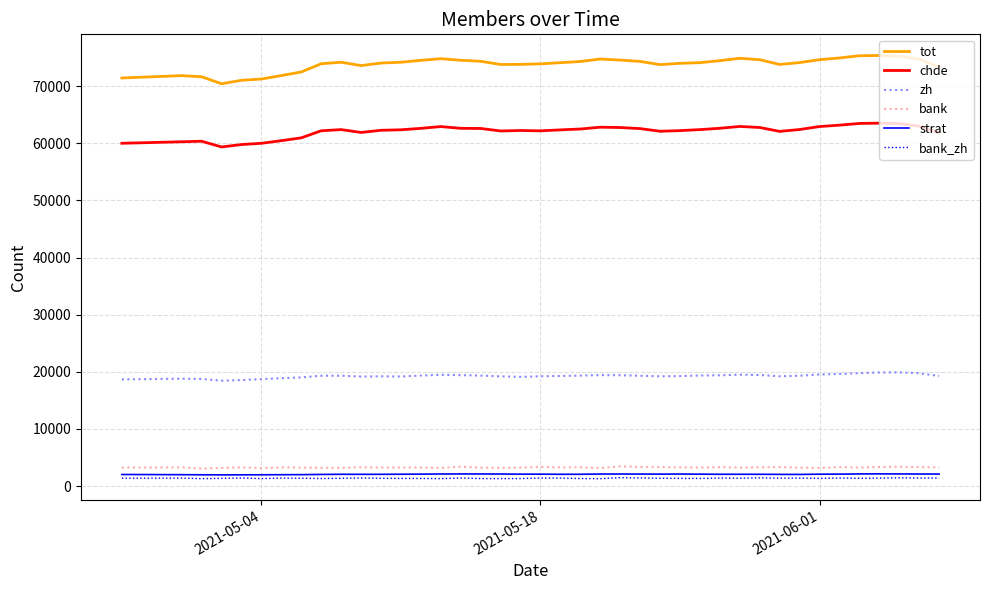

Does the chart have visible grid lines?

Yes